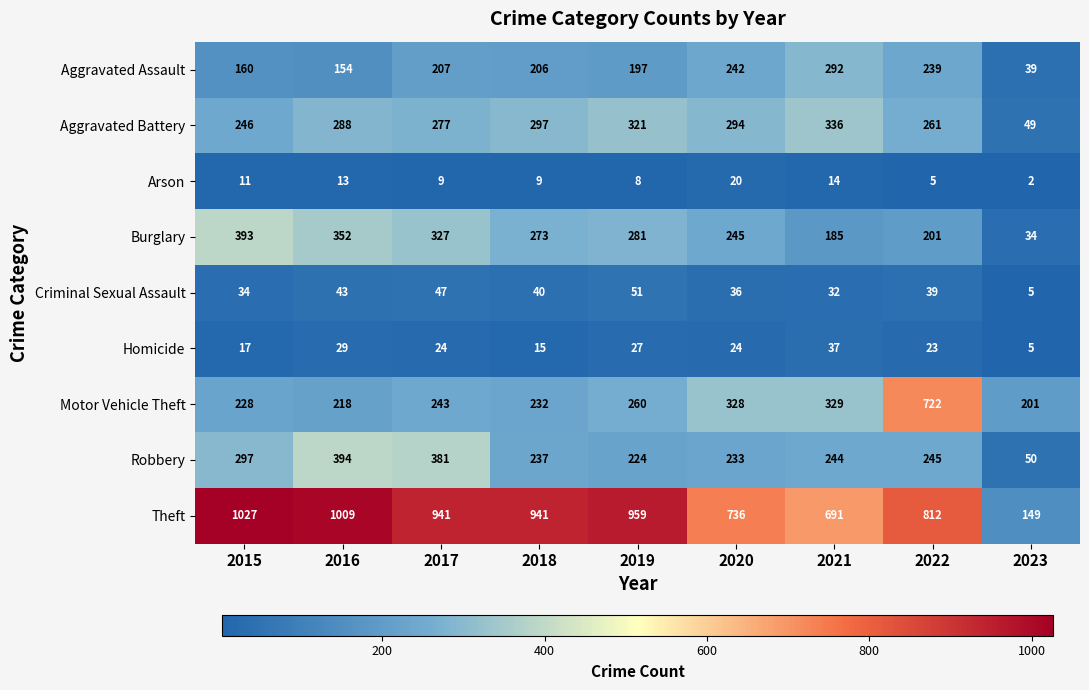

The Aggravated Assault series shows 39 at 2023. True or false?

True